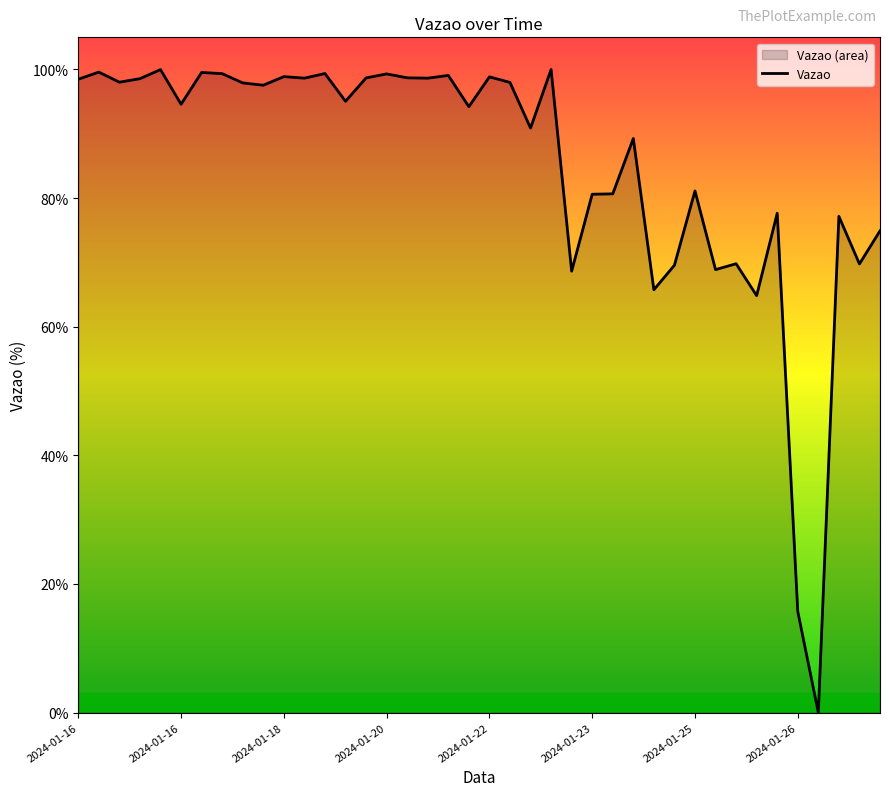

What is the sum of the values at 2024-01-24 21:52:49 and 2024-01-26 08:49:39?

147.2